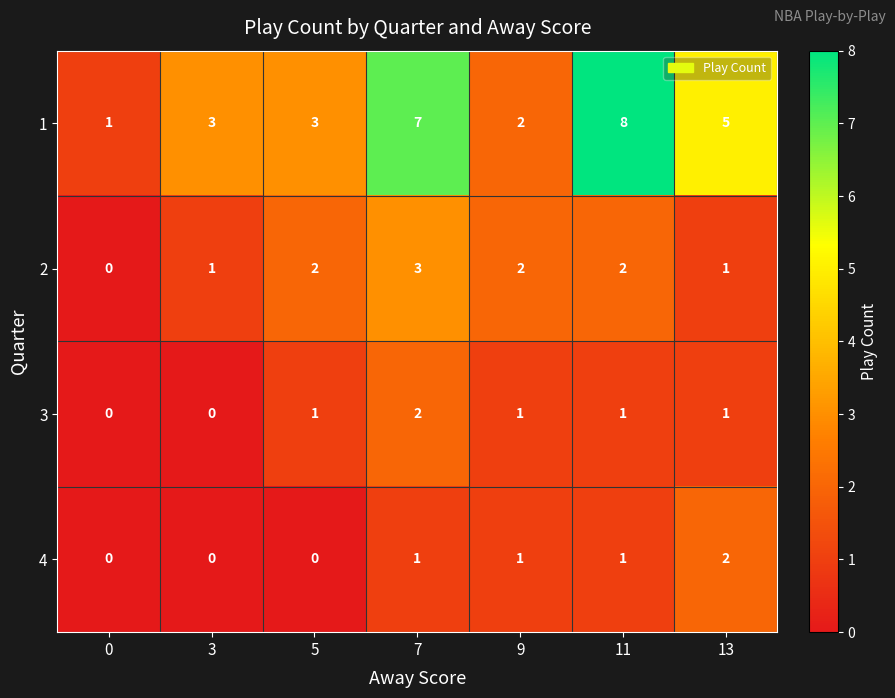

Which series has the largest range (max minus min)?

1